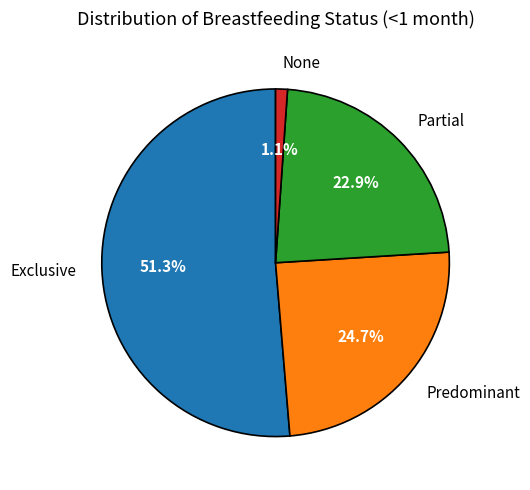

Count the number of slices in the pie.

4